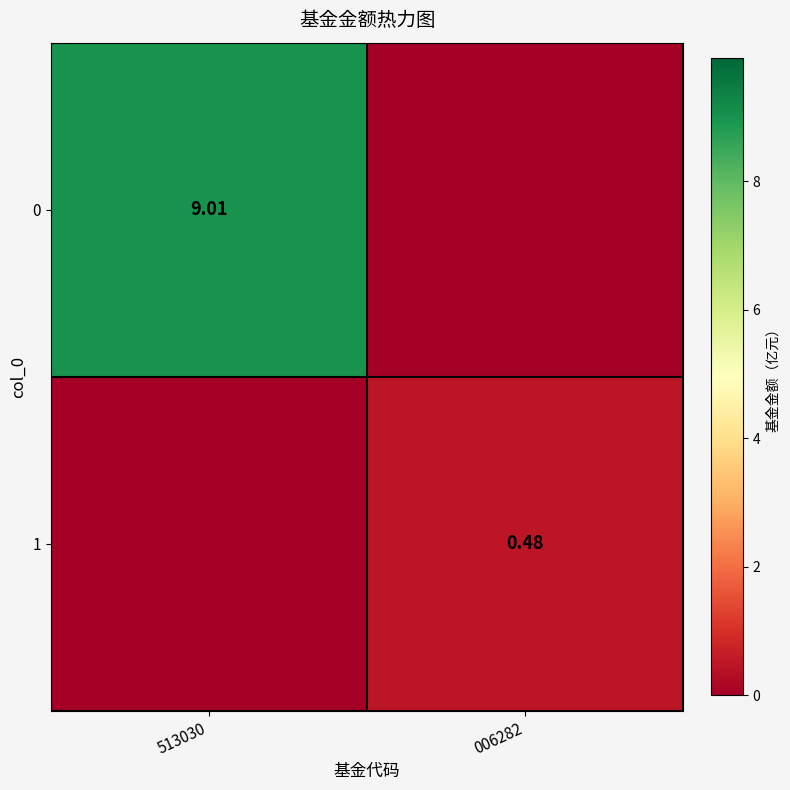

What is the difference between the 0 values at 006282 and 513030?

9.0